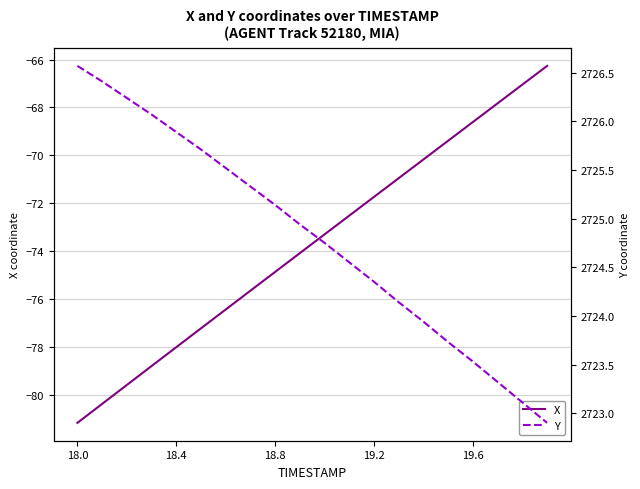

The X series shows -81.2 at 18.0. True or false?

True